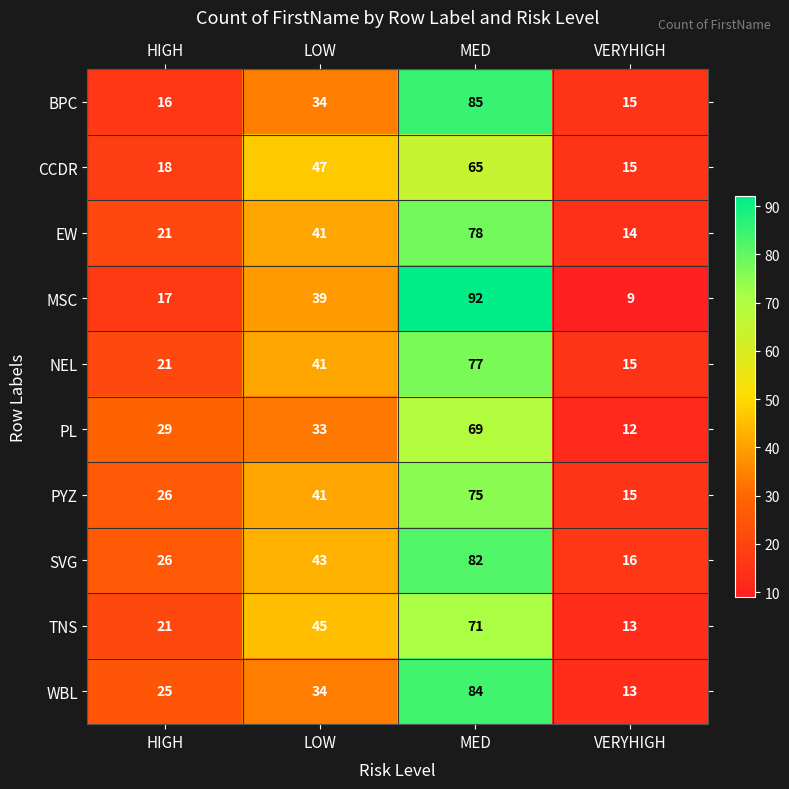

Count the number of data series in this chart.

10